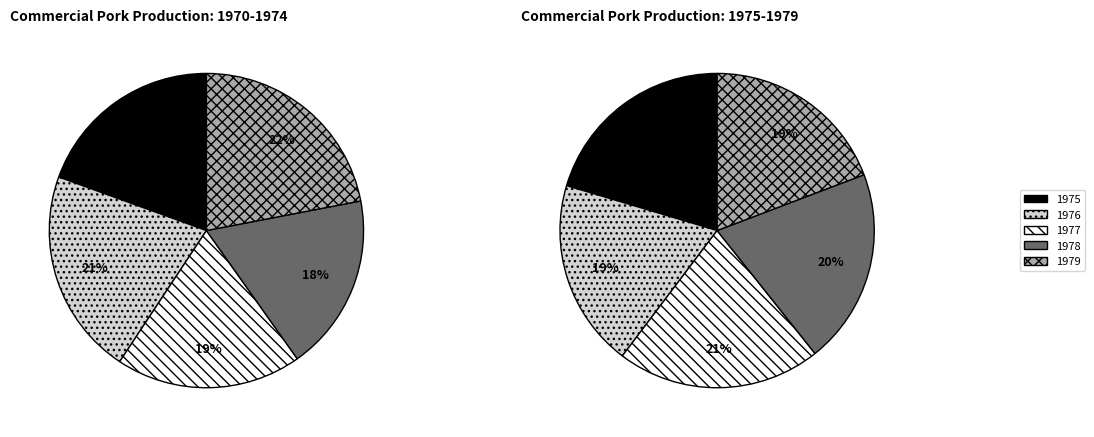

Which category has the smallest portion of the pie?

1973